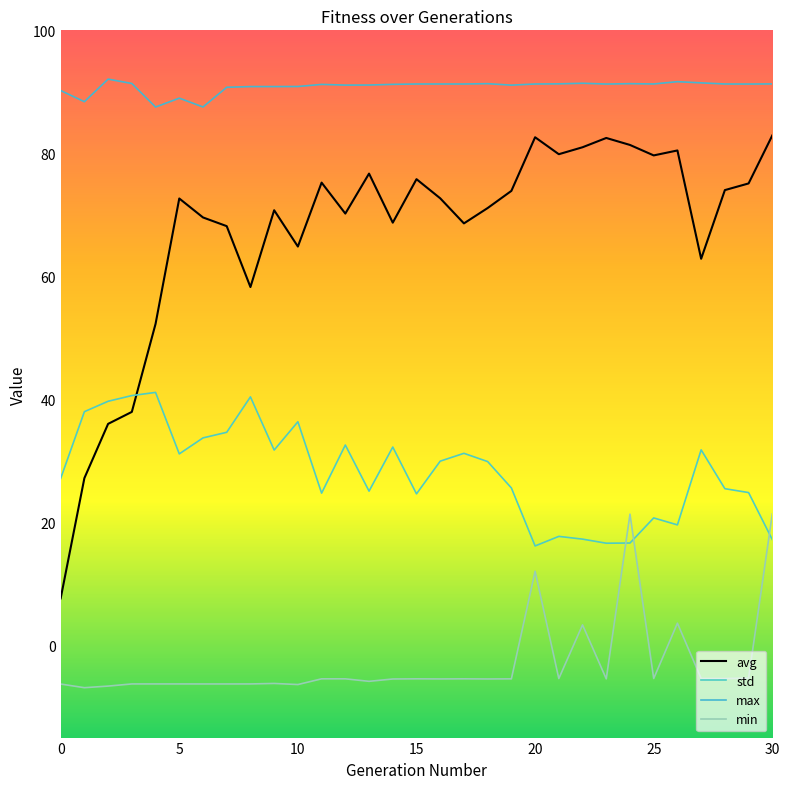

What are all the series names shown in the legend?

avg, std, max, min